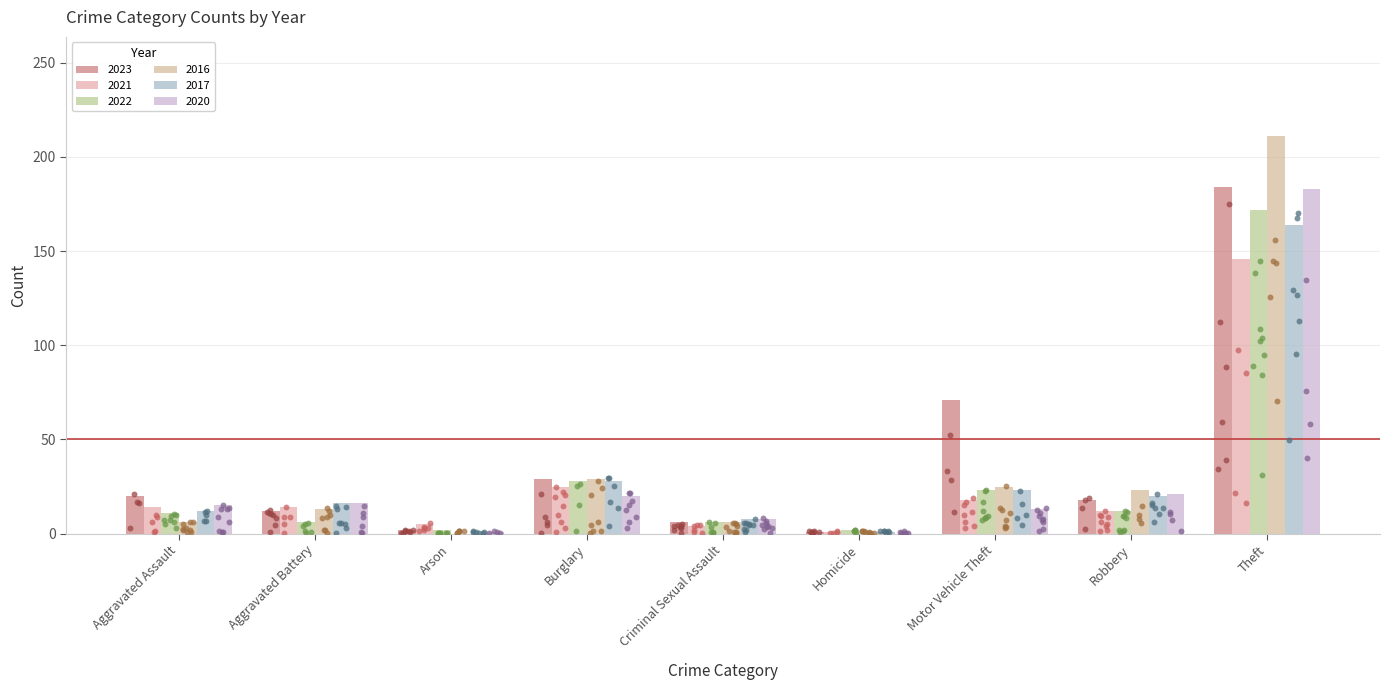

At how many categories does at least one series exceed 180?

1